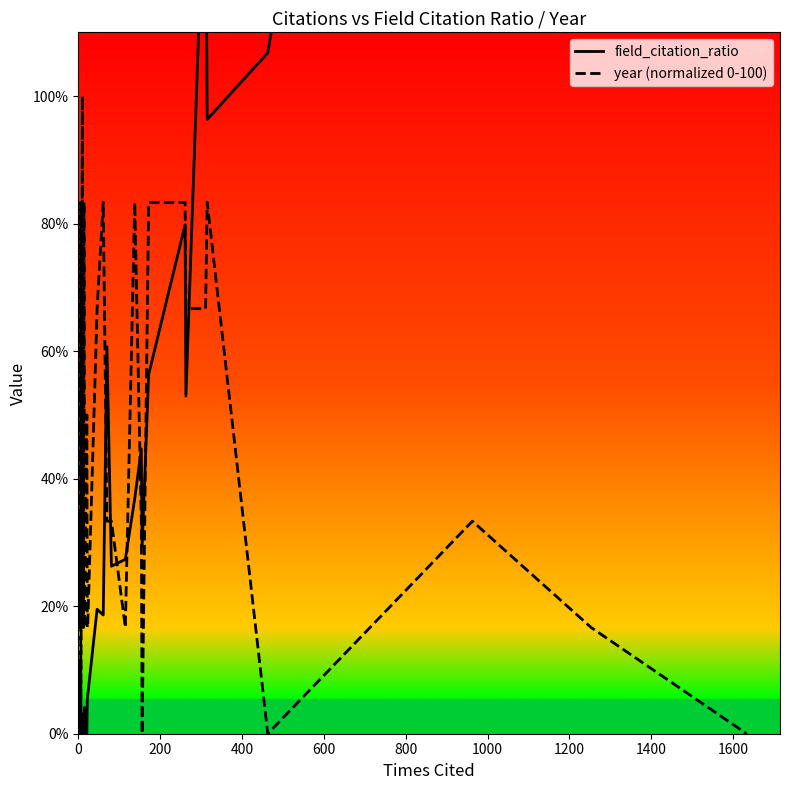

The field_citation_ratio series shows 0.2 at 200. True or false?

False